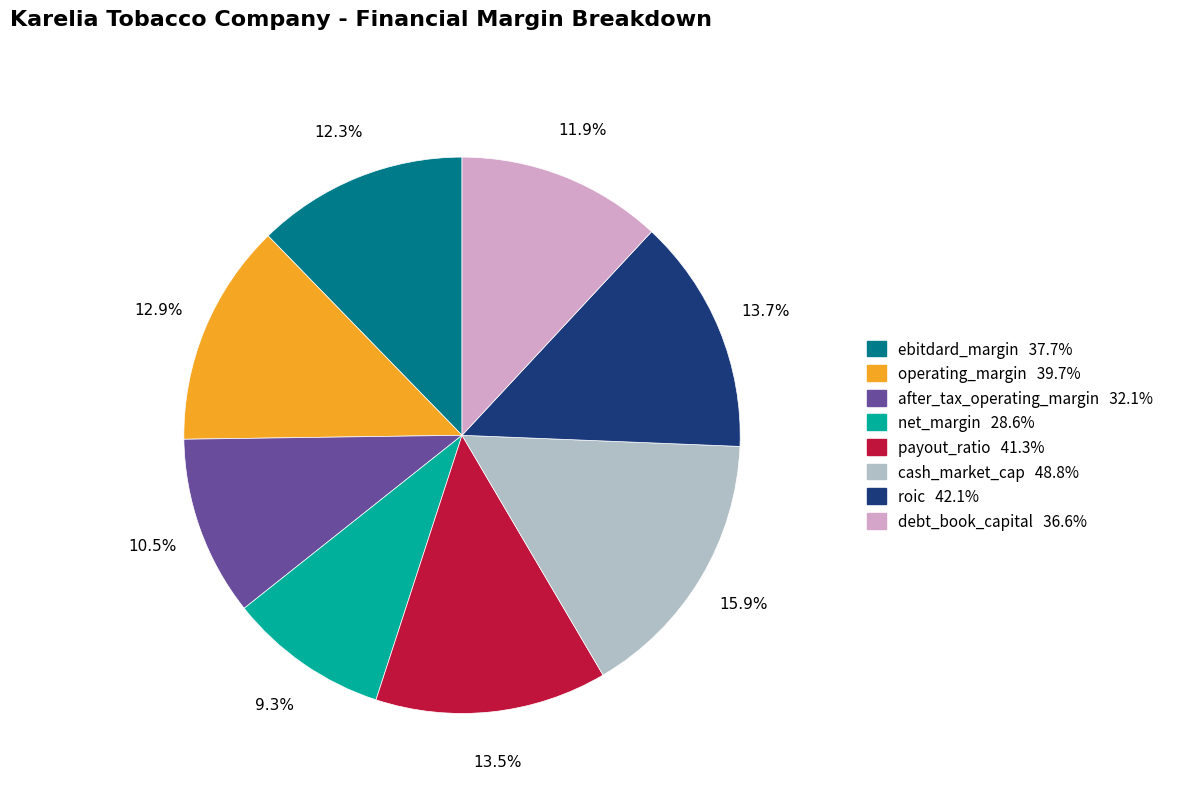

What portion of the pie excludes net_margin?

90.7%